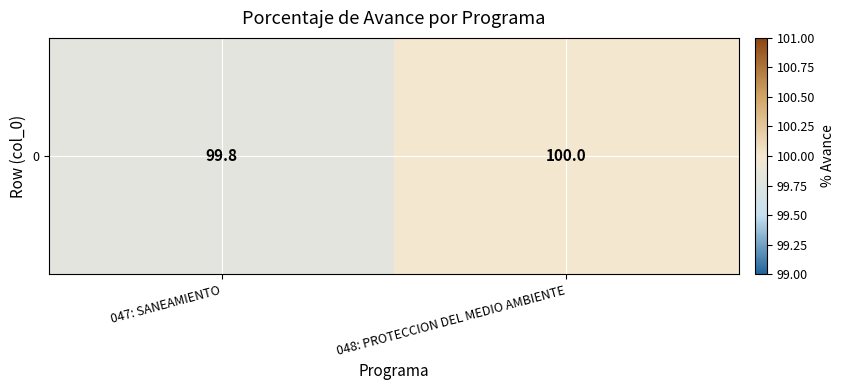

What is the sum of the values at 048: PROTECCION DEL MEDIO AMBIENTE and 047: SANEAMIENTO?

199.8